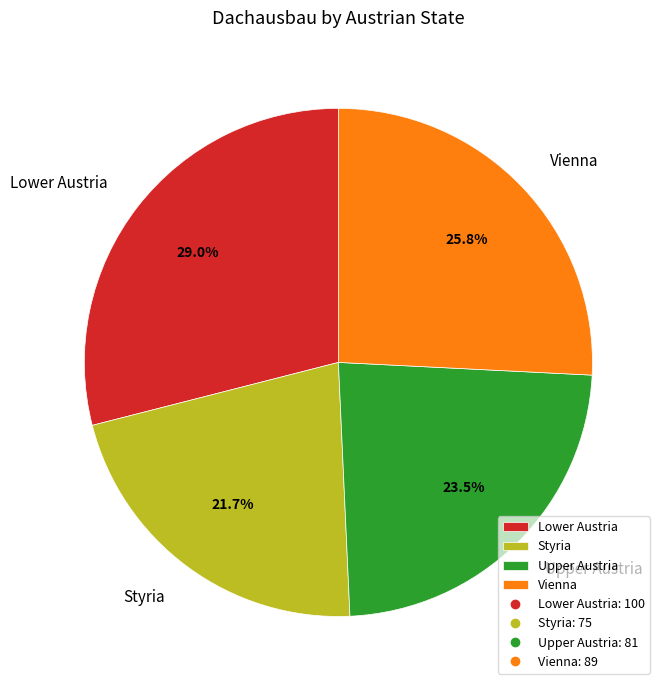

Do Lower Austria and Upper Austria together represent more than half of the pie?

Yes